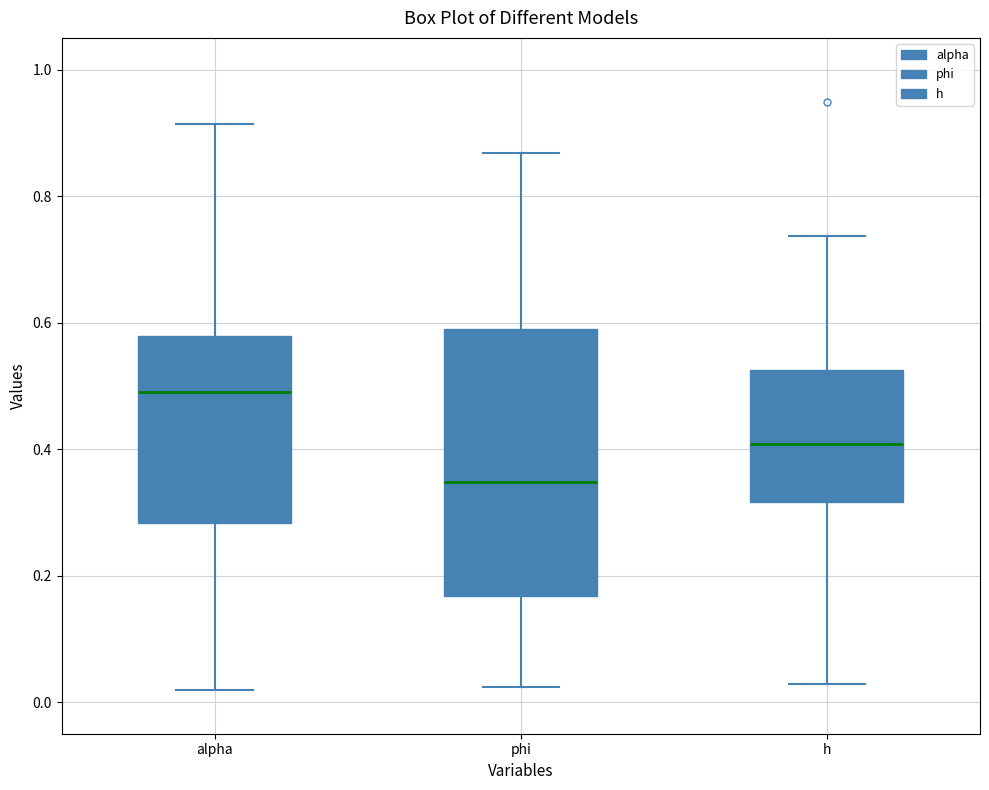

Reading left to right, transcribe this box plot: for each box, give where its median line is, the range the box spans, and where its two whiskers end, as read against the y-axis. The values are not printed on the chart, so give them approximately, as read against the axis.

alpha: median 0.48, box 0.28 to 0.58, whiskers 0.02 to 0.92
phi: median 0.34, box 0.16 to 0.58, whiskers 0.02 to 0.86
h: median 0.40, box 0.32 to 0.52, whiskers 0.02 to 0.74